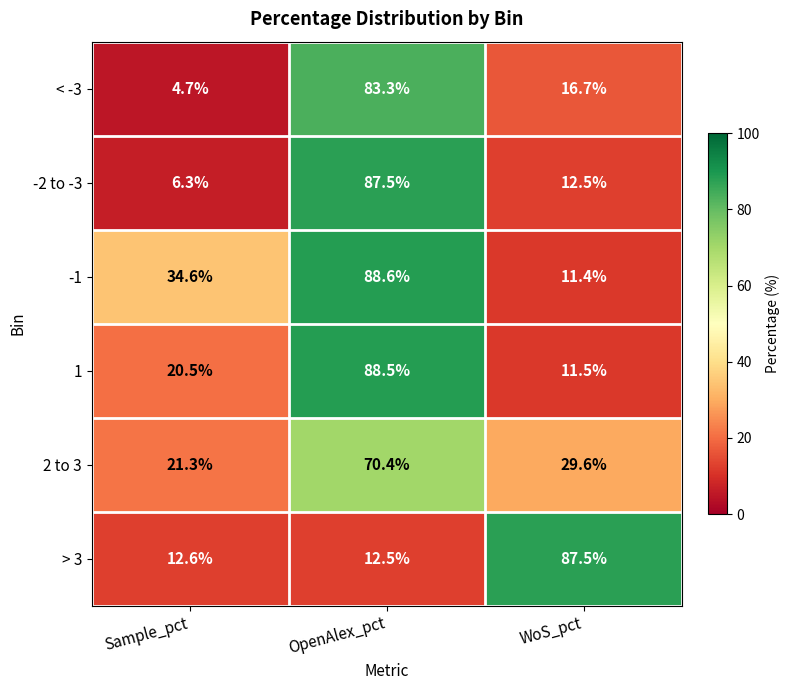

What is the spread (max minus min) of values at WoS_pct?

76.1